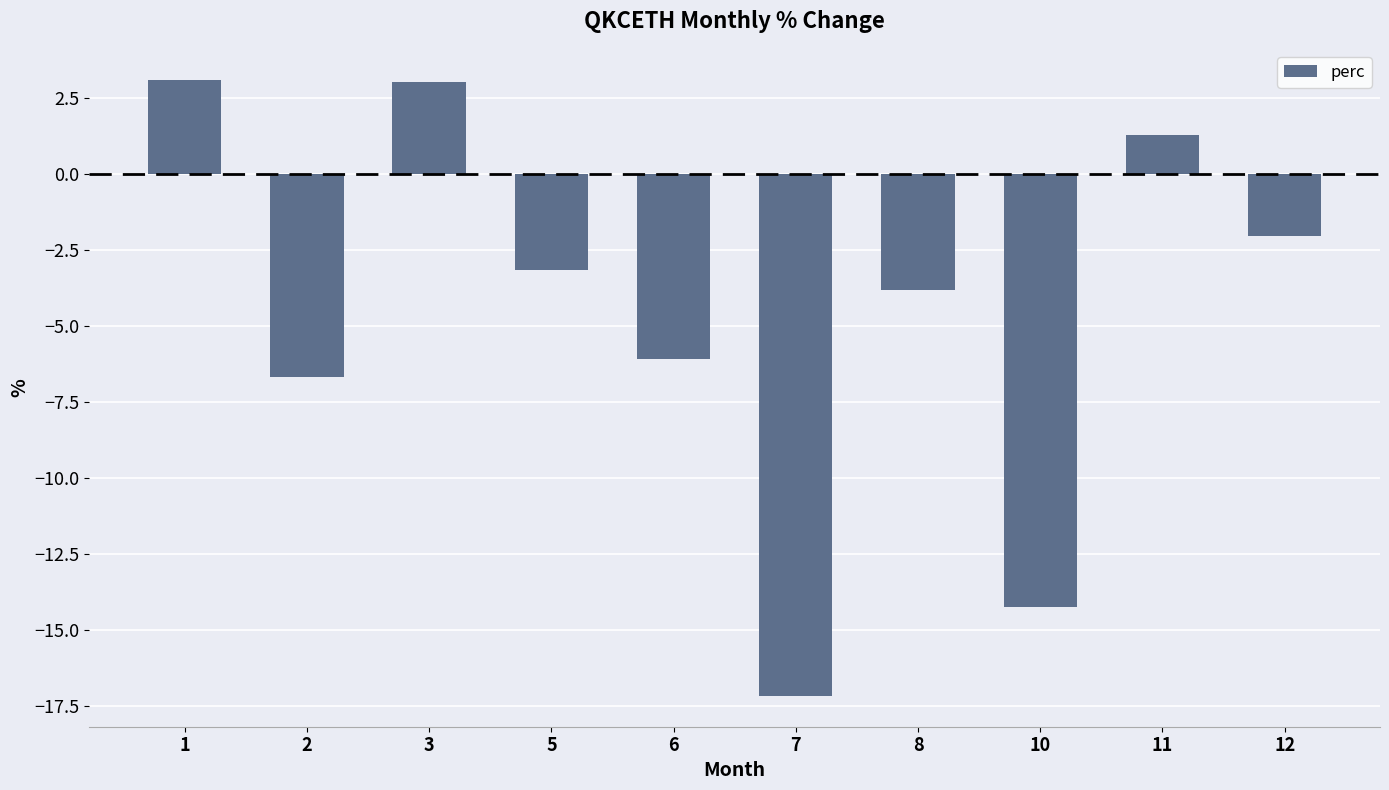

Which has a higher value, 8 or 10?

8